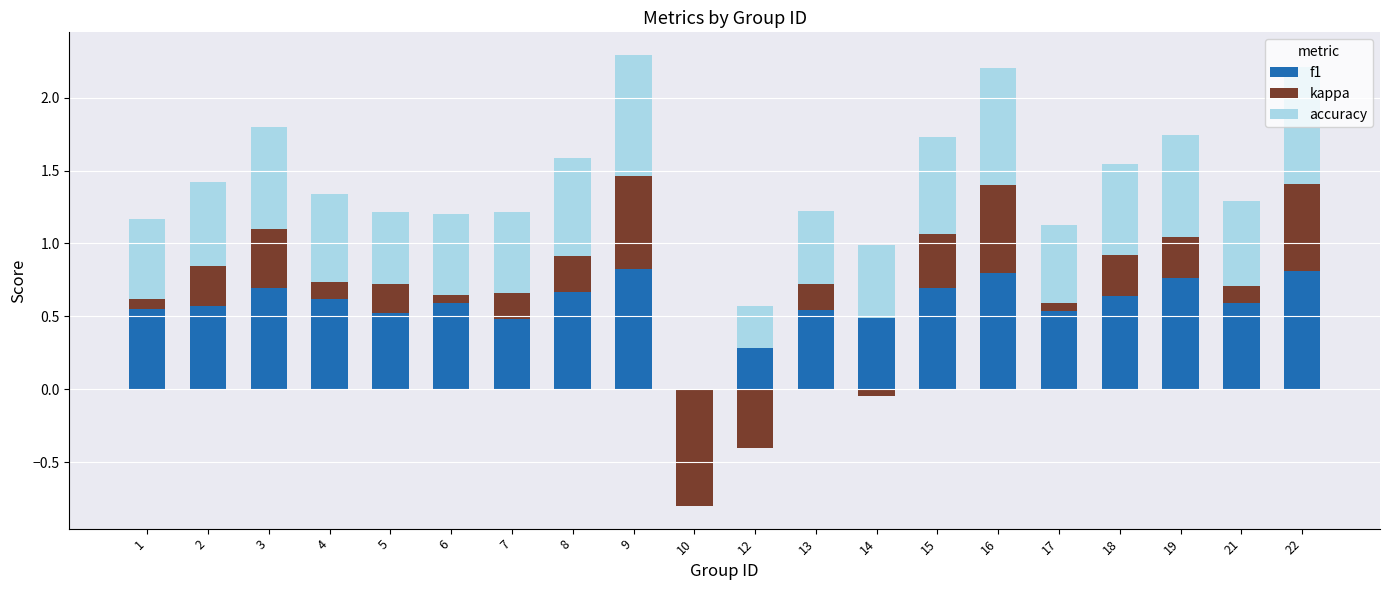

What is the difference between the second highest and second lowest values in the accuracy series?

0.5